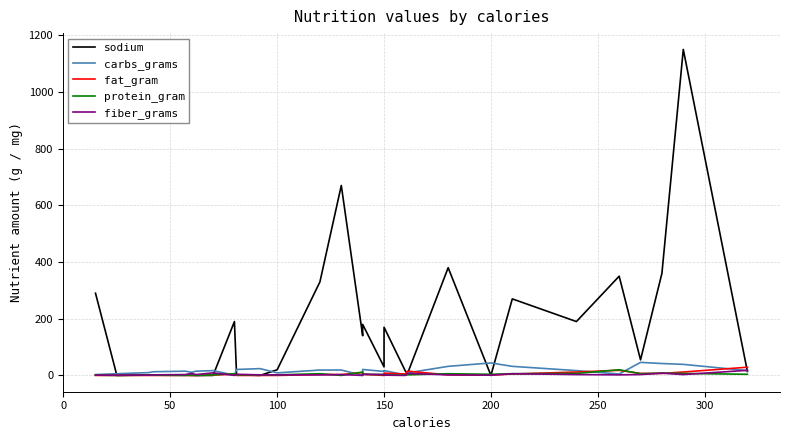

Does the chart have visible grid lines?

Yes